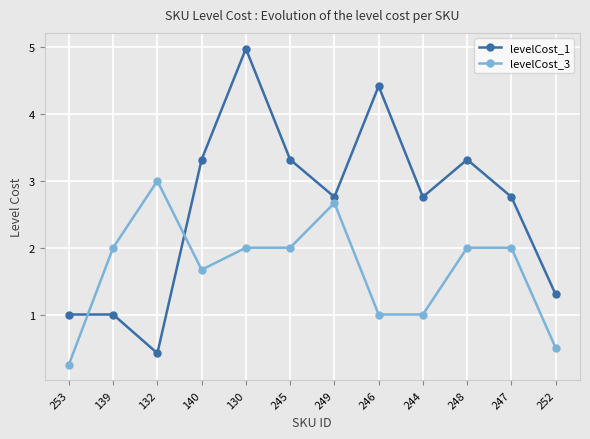

How many data points in levelCost_1 are above 2?

8